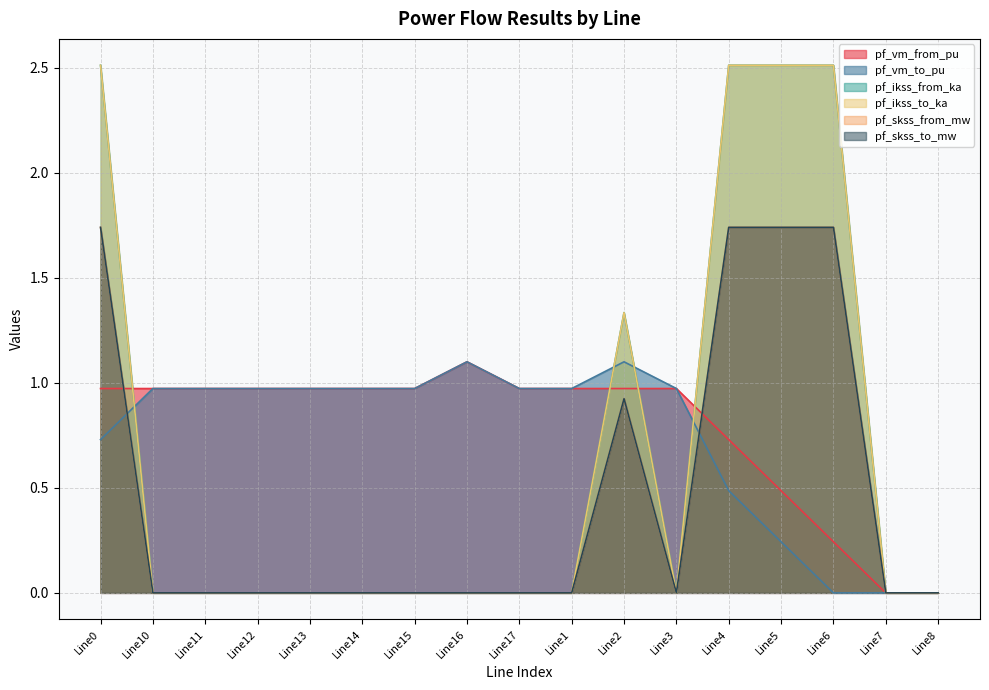

What is the total value across all series at Line12?

1.9